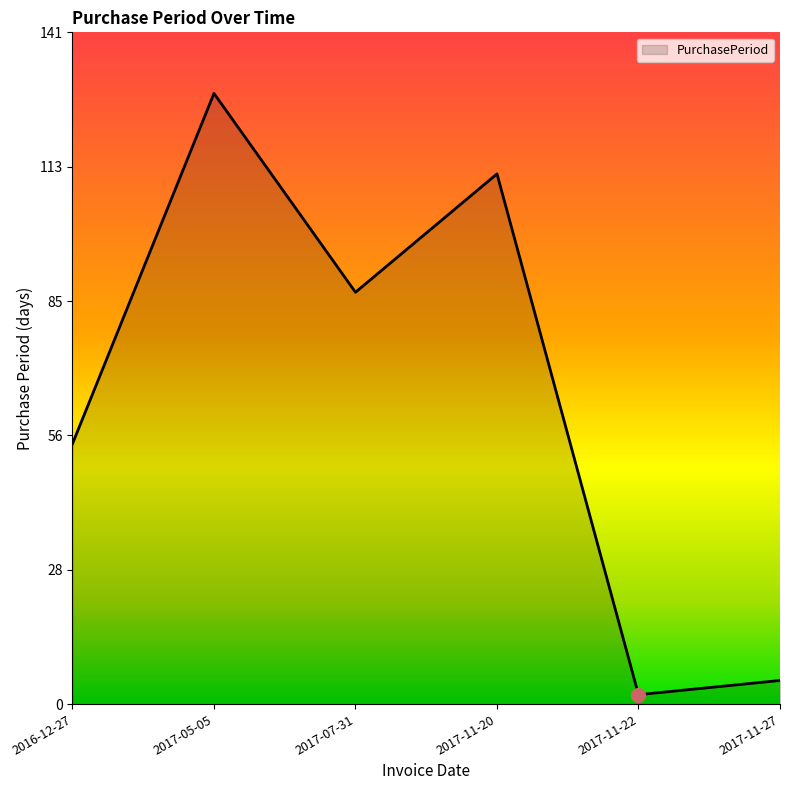

Approximately how many times larger is the value at 2017-11-20 compared to 2017-11-22?

56.0